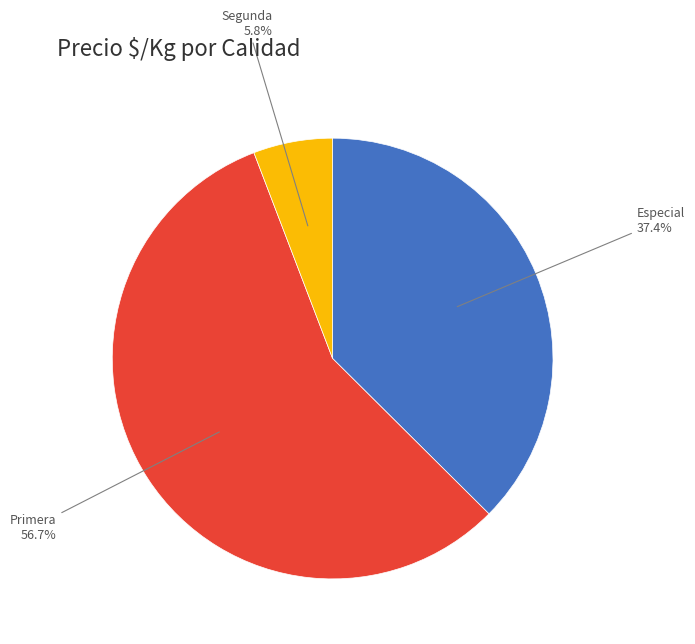

Is there a majority slice in this chart?

Yes